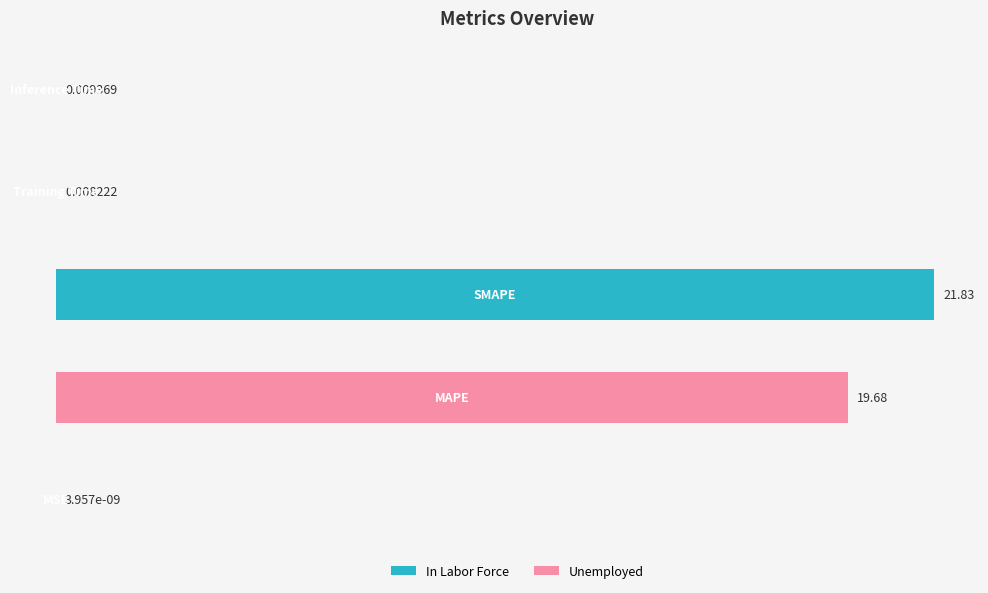

What is the sum of all values?

41.5